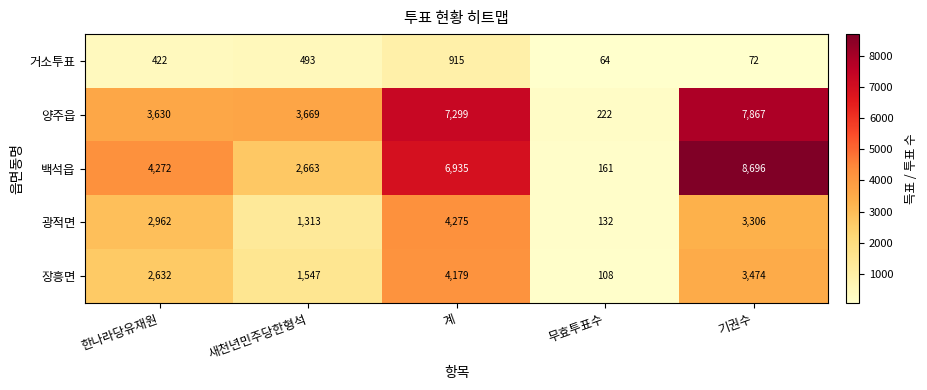

Rank the series by their maximum value, from lowest to highest.

거소투표, 장흥면, 광적면, 양주읍, 백석읍